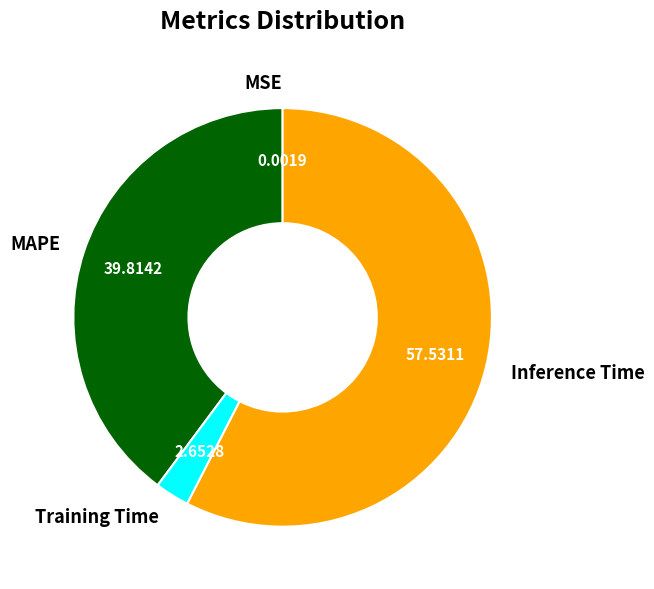

Which category accounts for the majority?

Inference Time